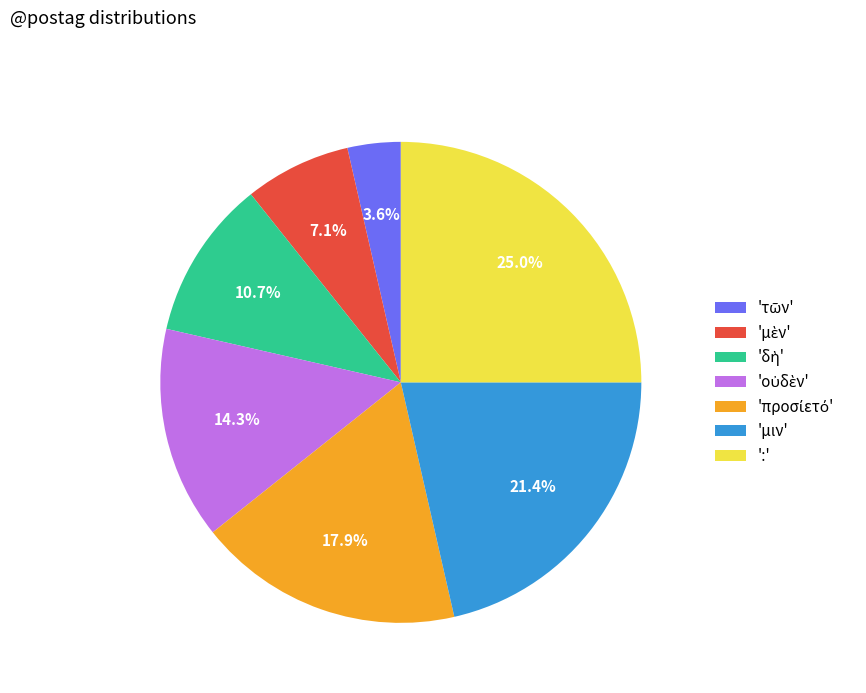

Does any single category account for the majority?

No